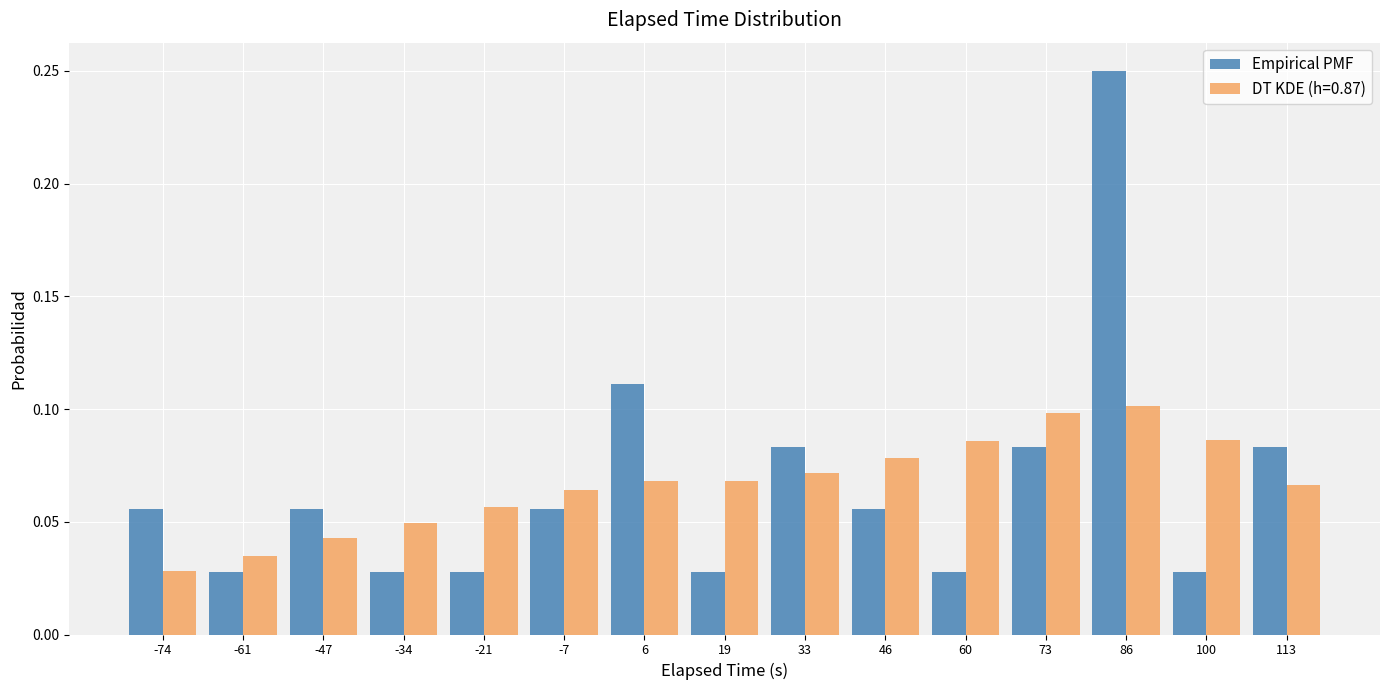

Reading left to right, list every range on the x-axis with the height of the bar of each series over it. Neither the bar edges nor the heights are printed on the chart, so give them approximately, as read against the axes.

-80 to -68: Empirical PMF=0.055	DT KDE (h=0.87)=0.030
-68 to -54: Empirical PMF=0.030	DT KDE (h=0.87)=0.035
-54 to -40: Empirical PMF=0.055	DT KDE (h=0.87)=0.045
-40 to -28: Empirical PMF=0.030	DT KDE (h=0.87)=0.050
-28 to -14: Empirical PMF=0.030	DT KDE (h=0.87)=0.055
-14 to 0: Empirical PMF=0.055	DT KDE (h=0.87)=0.065
0 to 12: Empirical PMF=0.110	DT KDE (h=0.87)=0.070
12 to 26: Empirical PMF=0.030	DT KDE (h=0.87)=0.070
26 to 40: Empirical PMF=0.085	DT KDE (h=0.87)=0.070
40 to 52: Empirical PMF=0.055	DT KDE (h=0.87)=0.080
52 to 66: Empirical PMF=0.030	DT KDE (h=0.87)=0.085
66 to 80: Empirical PMF=0.085	DT KDE (h=0.87)=0.100
80 to 94: Empirical PMF=0.250	DT KDE (h=0.87)=0.100
94 to 106: Empirical PMF=0.030	DT KDE (h=0.87)=0.085
106 to 120: Empirical PMF=0.085	DT KDE (h=0.87)=0.065